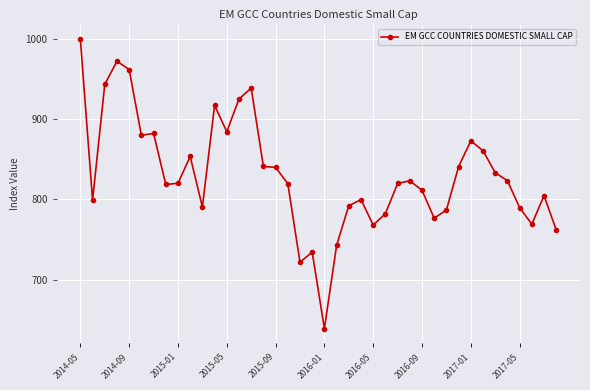

What is the value of the 16th point from the left?

841.3